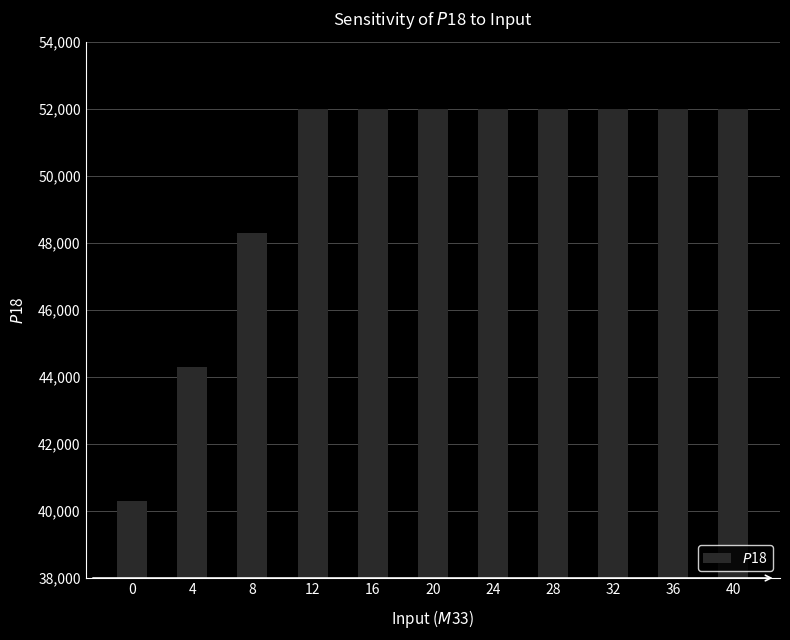

Between 8 and 28, which is larger?

28